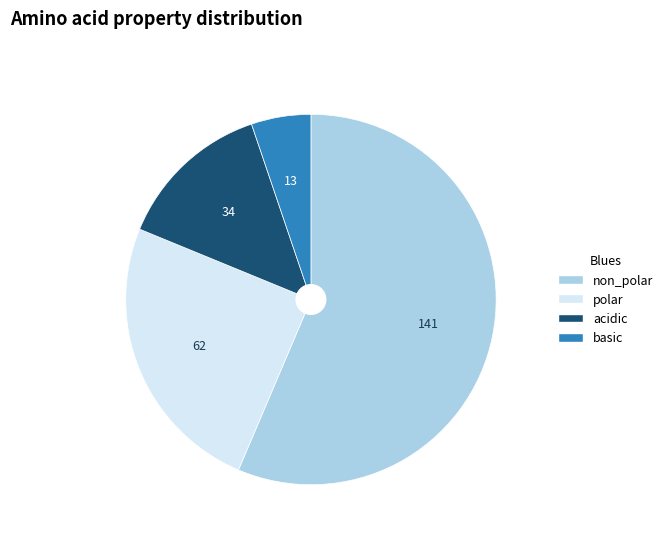

Combined, do acidic and basic account for over 50%?

No